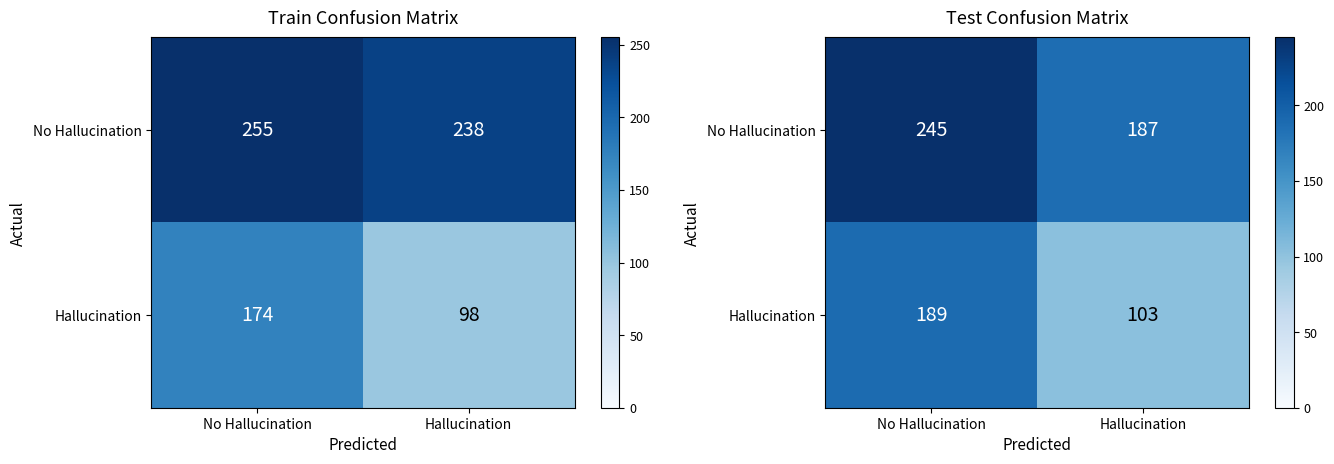

Between Hallucination and No Hallucination, which is larger?

No Hallucination